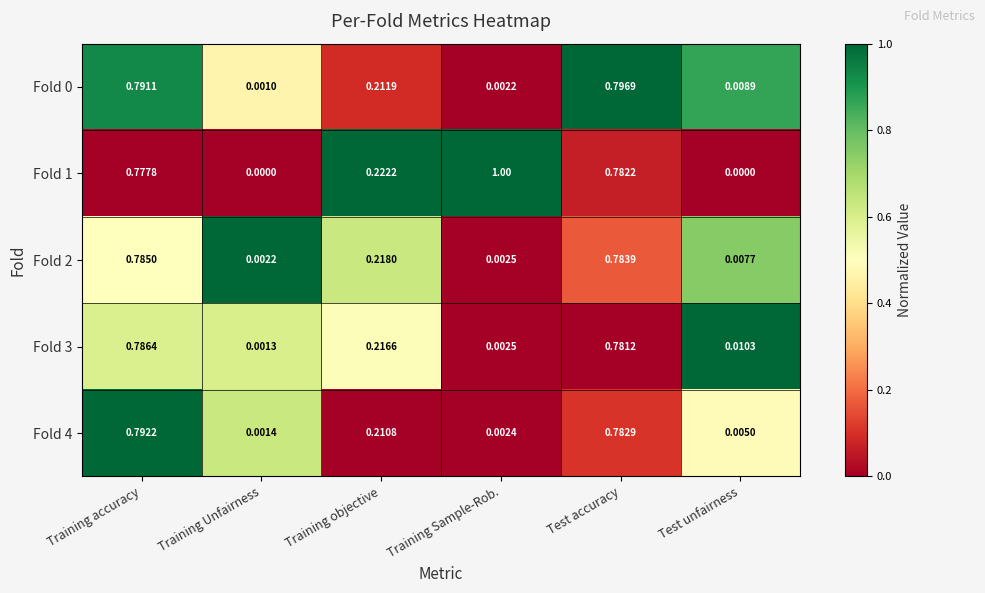

Where is Fold 4 nearest to the value 0?

Training Unfairness